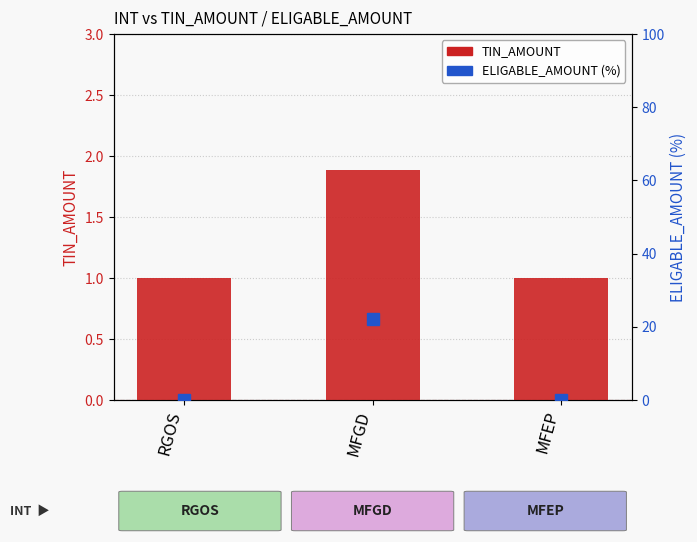

What are all the series names shown in the legend?

TIN_AMOUNT, ELIGABLE_AMOUNT (%)